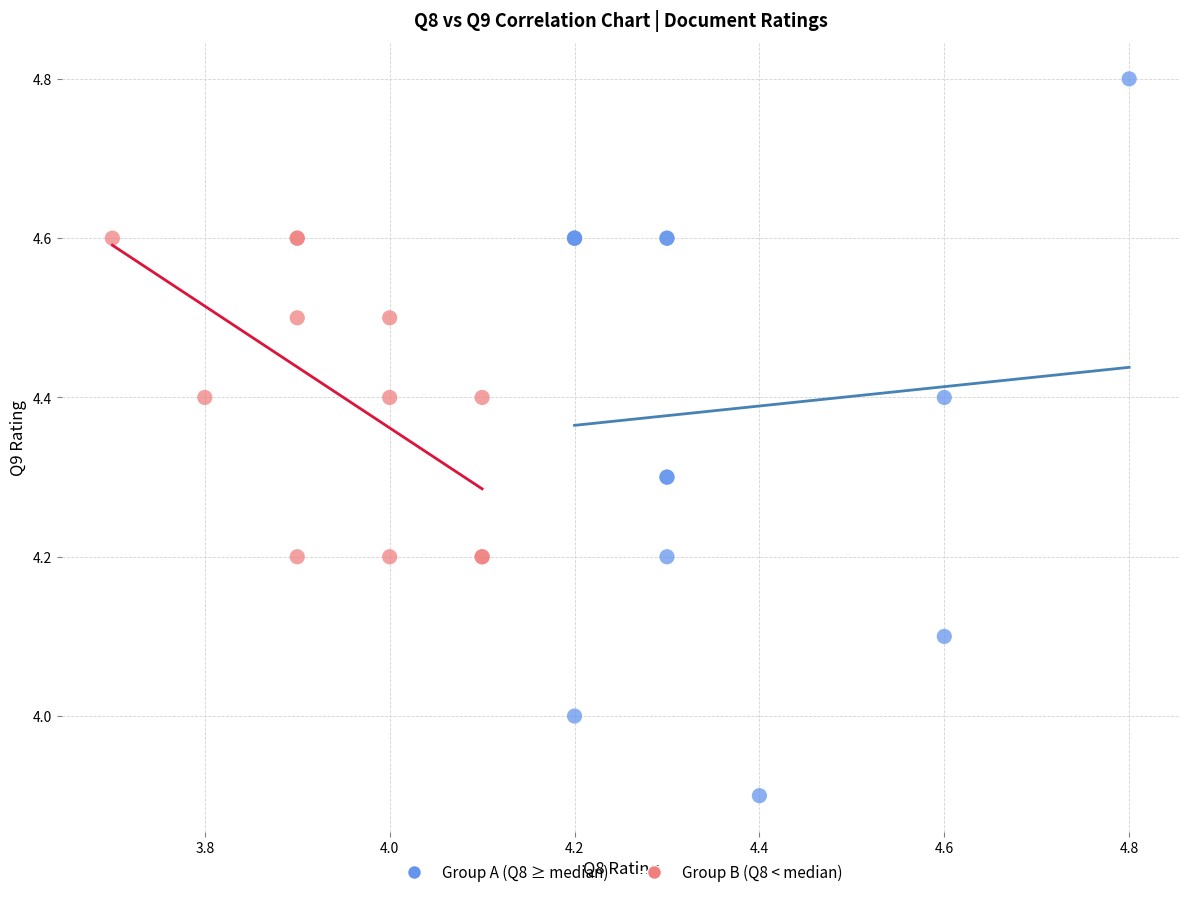

Which series has the largest Y range (max minus min)?

Group A (Q8 ≥ median)